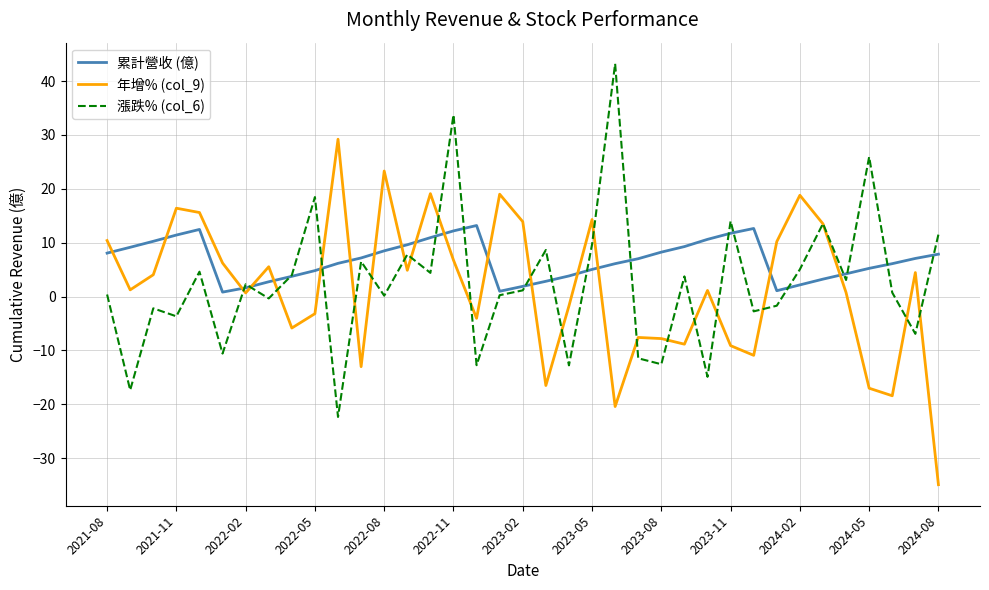

What is the minimum value shown in the chart?

-34.9